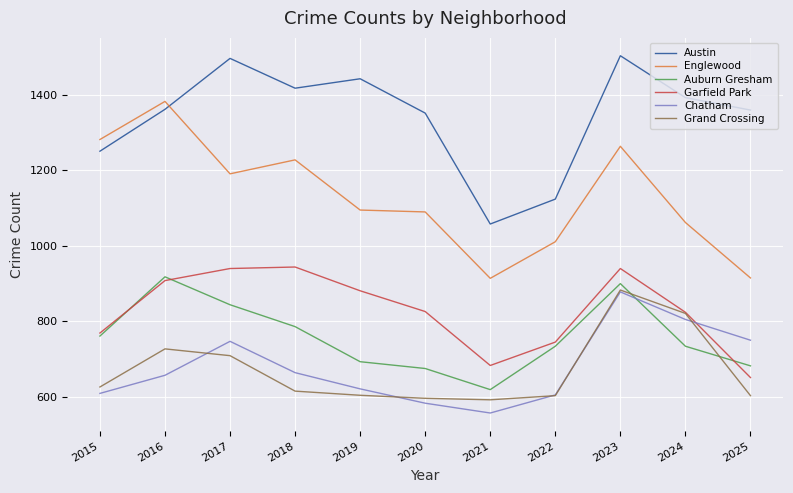

Which category has the highest value in the Auburn Gresham series?

2016